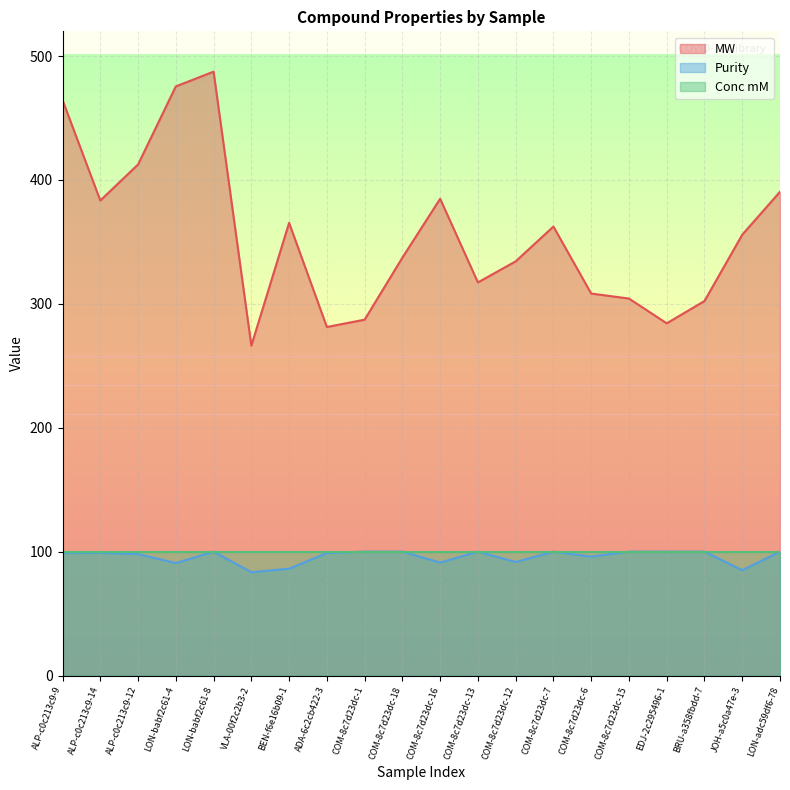

Does the chart have visible grid lines?

Yes